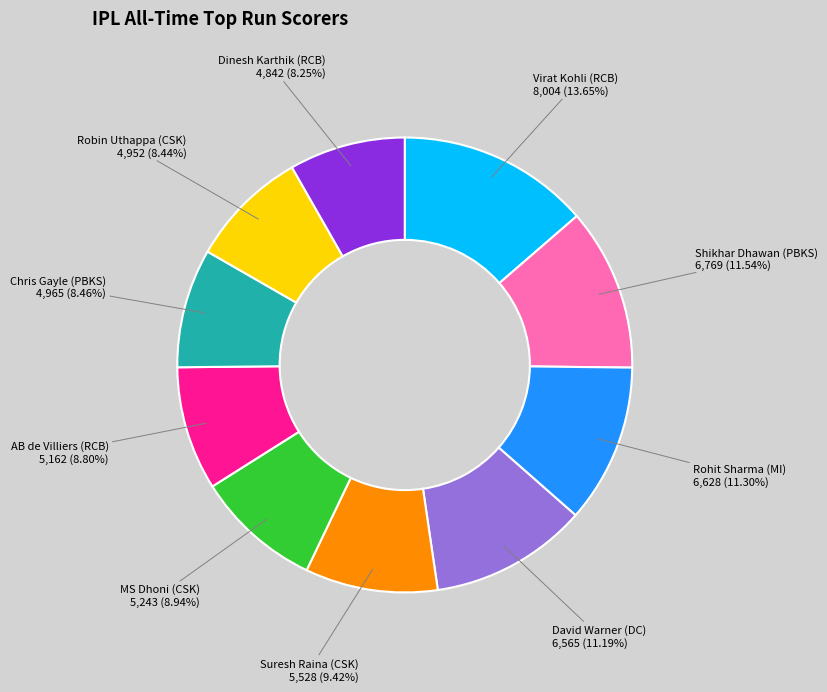

Does any single category account for the majority?

No